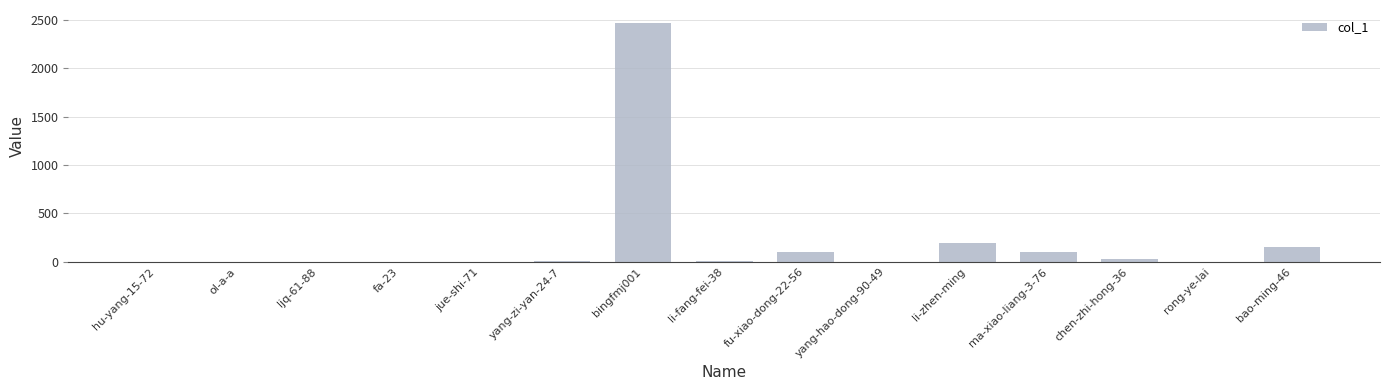

At which label does the data first exceed 3?

yang-zi-yan-24-7